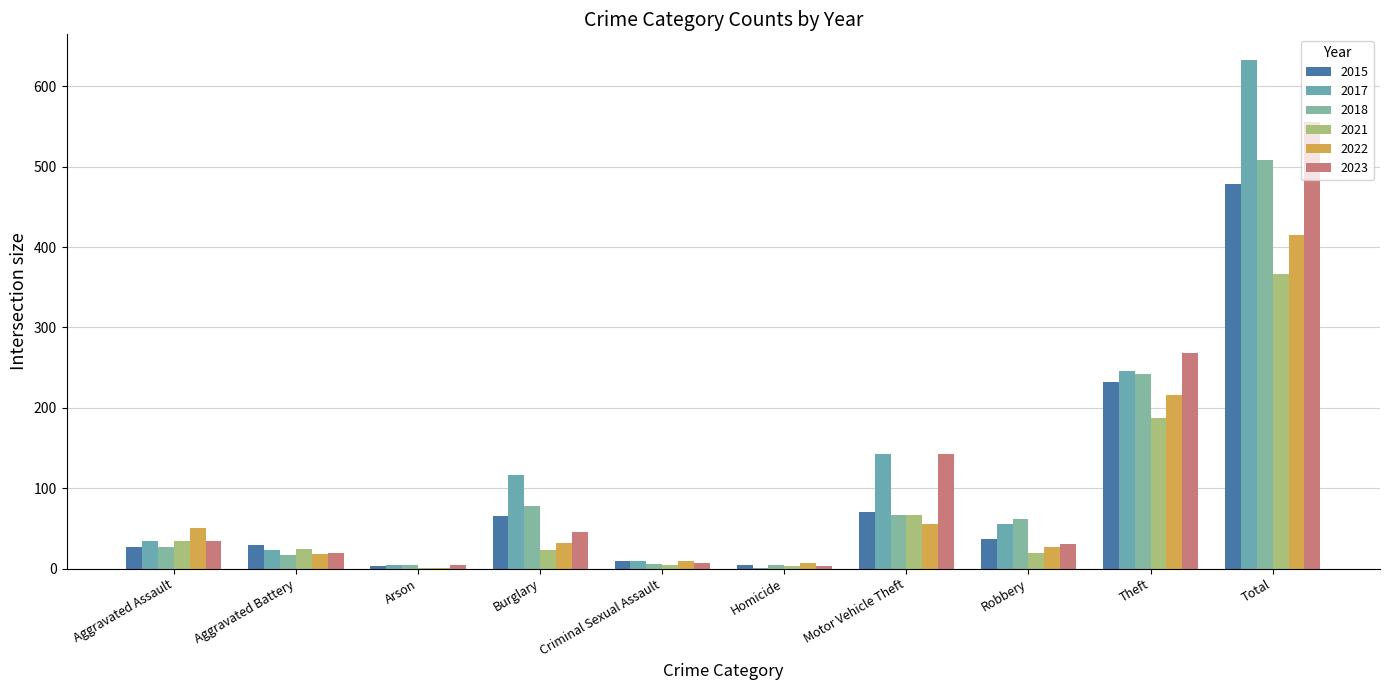

What are all the series names shown in the legend?

2015, 2017, 2018, 2021, 2022, 2023